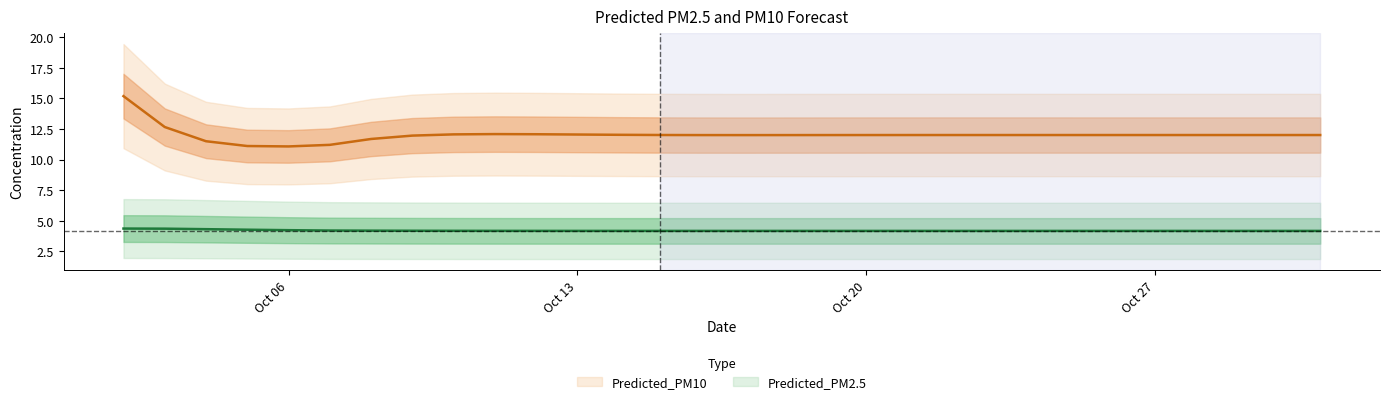

At 2025-10-18, list the series in order from smallest to largest.

Predicted_PM2.5, Predicted_PM10